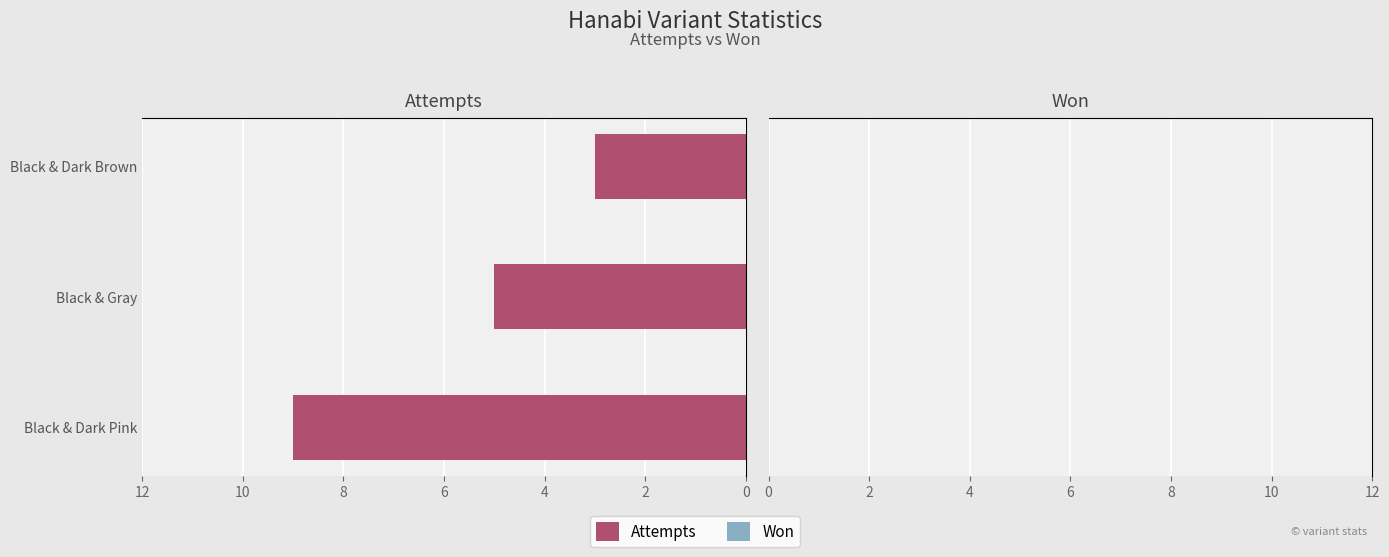

What is the change in value from Black & Dark Pink to Black & Dark Brown?

-6